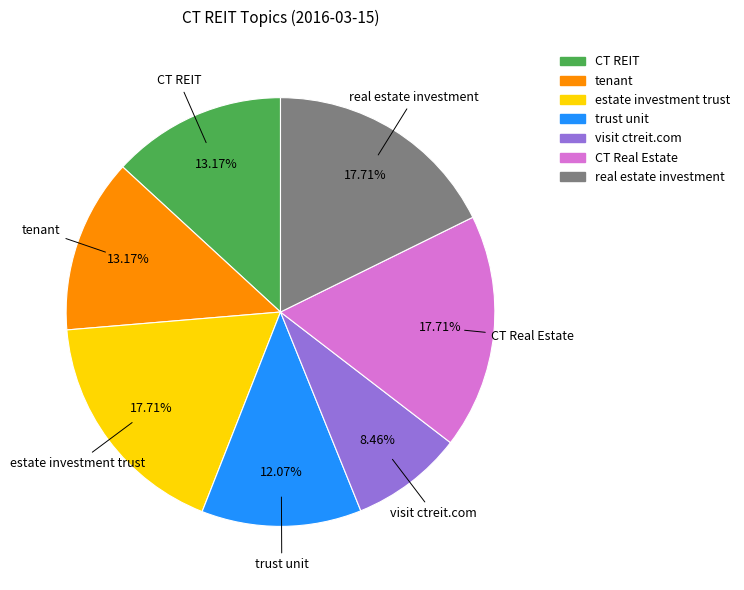

The CT REIT slice represents 6% of the pie. True or false?

False